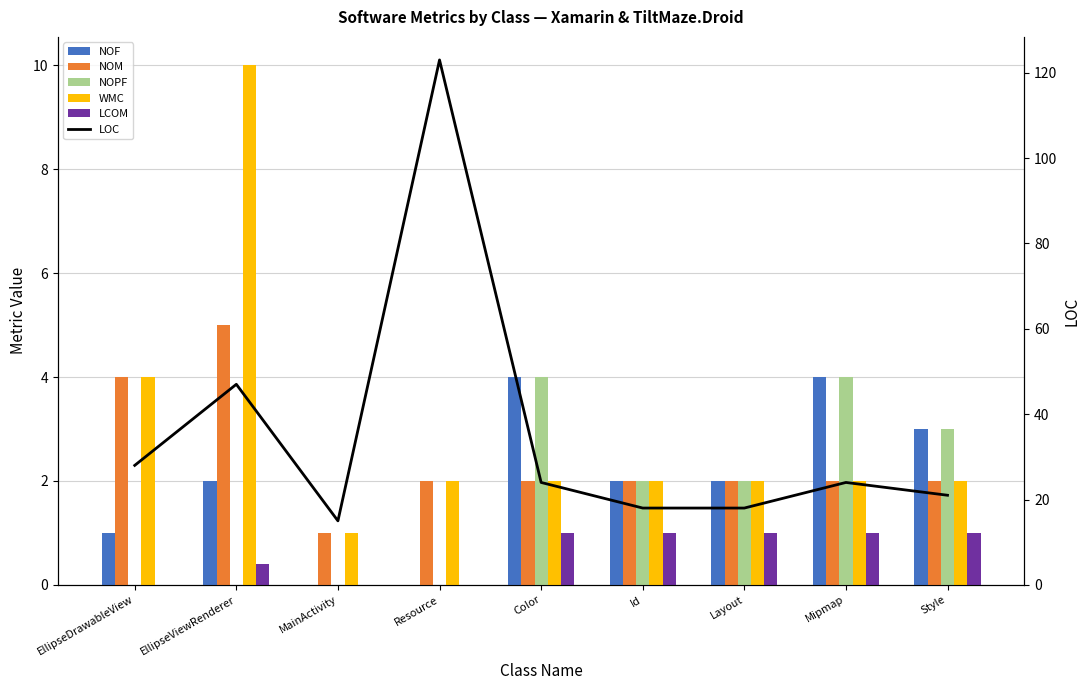

List the labels in order of NOM value, smallest first.

MainActivity, Resource, Color, Id, Layout, Mipmap, Style, EllipseDrawableView, EllipseViewRenderer